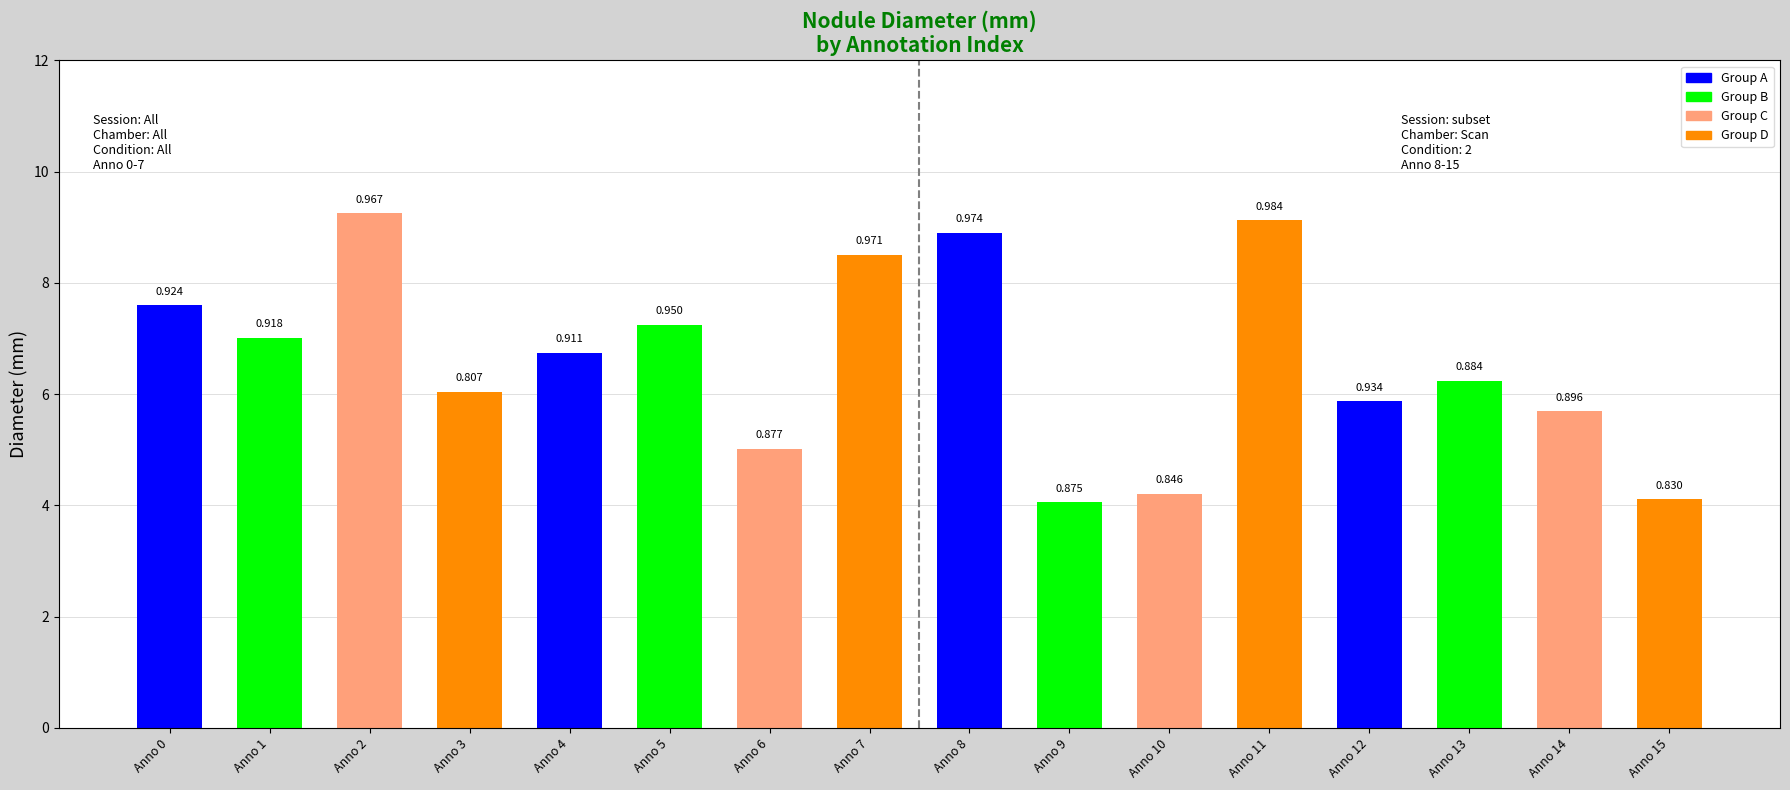

Rank the categories by value from highest to lowest.

Anno 2, Anno 11, Anno 8, Anno 7, Anno 0, Anno 5, Anno 1, Anno 4, Anno 13, Anno 3, Anno 12, Anno 14, Anno 6, Anno 10, Anno 15, Anno 9